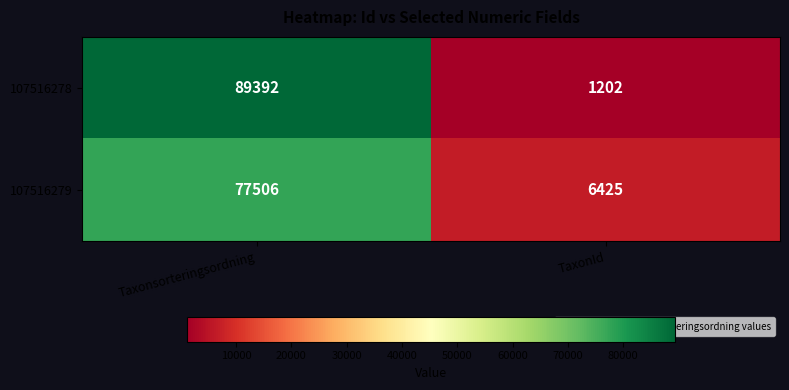

What is the difference between the highest and lowest values at TaxonId?

5223